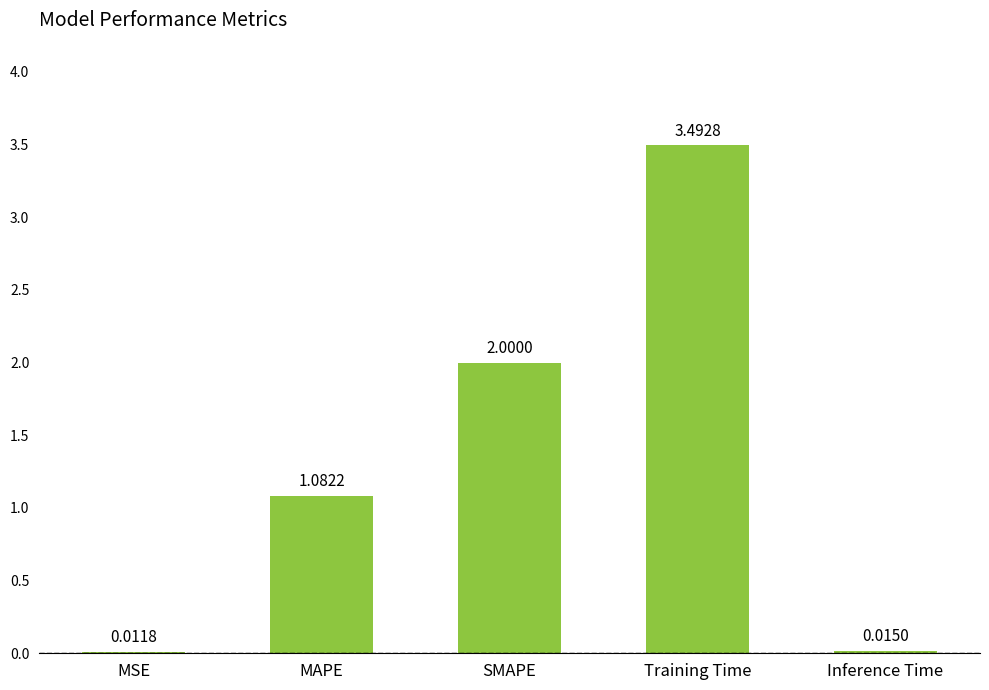

Between Inference Time and SMAPE, which is larger?

SMAPE